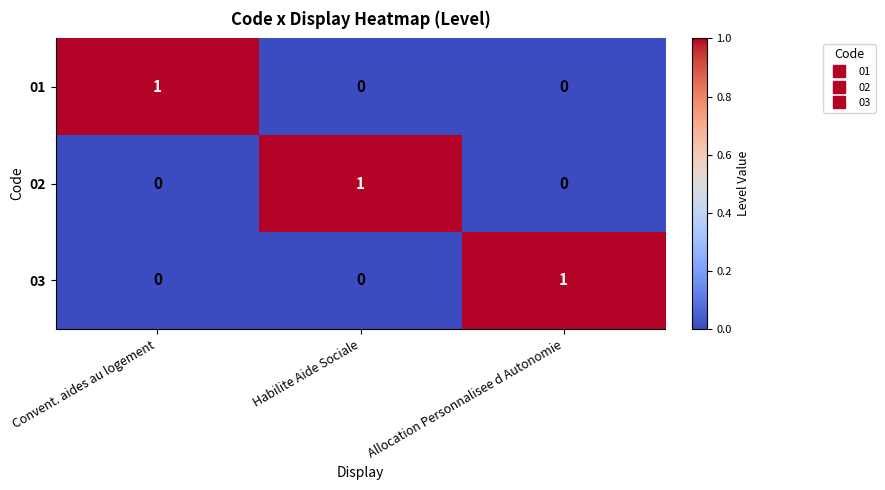

Count the 01 values in the range 0 to 1.

3